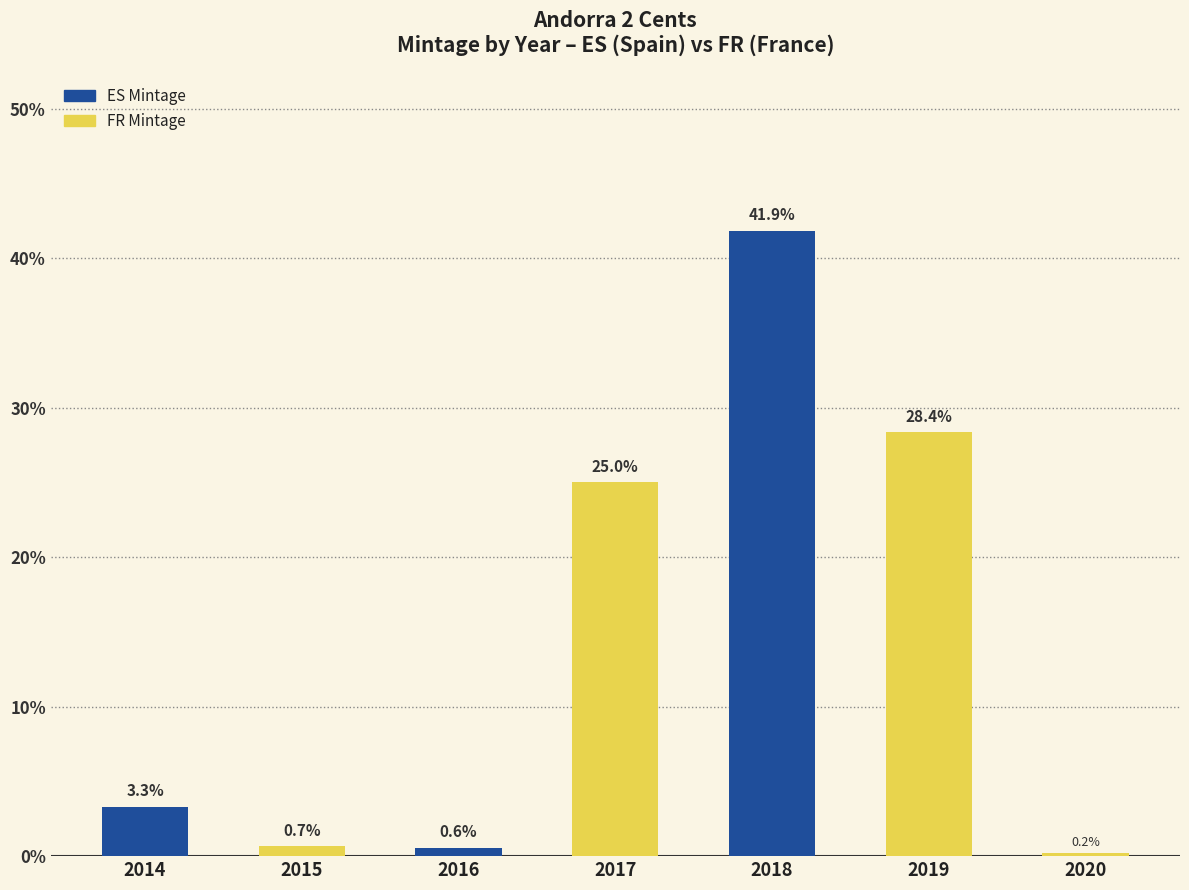

Reading left to right, list the values for the ES Mintage series.

2014=3.3	2015=0.0	2016=0.6	2017=0.0	2018=41.9	2019=0.0	2020=0.0